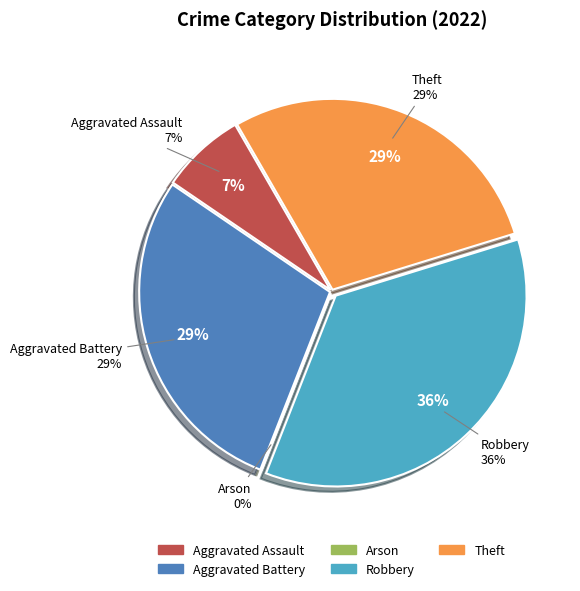

What is the change in value from Aggravated Assault to Theft?

+3